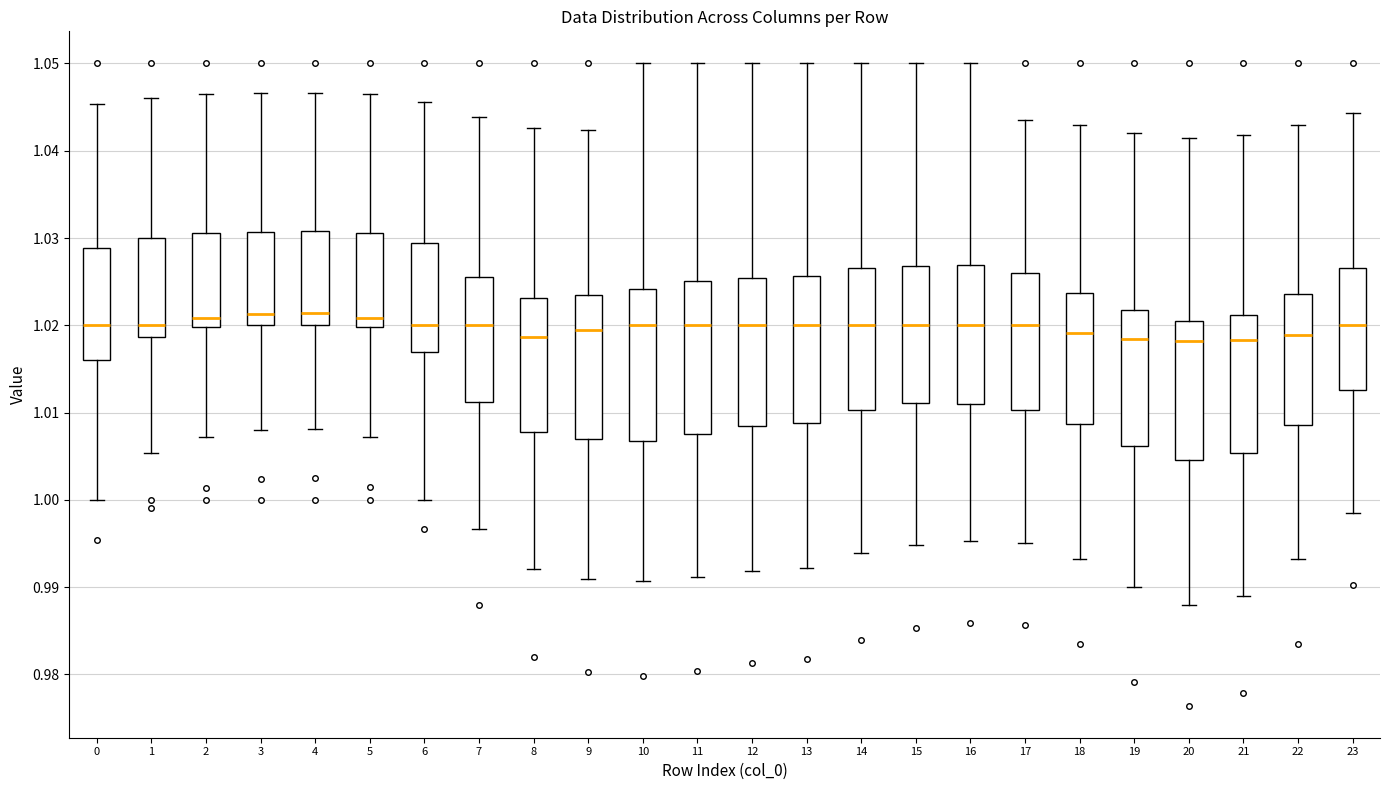

Reading left to right, transcribe this box plot: for each box, give where its median line is, the range the box spans, and where its two whiskers end, as read against the y-axis. The values are not printed on the chart, so give them approximately, as read against the axis.

0: median 1.020, box 1.016 to 1.029, whiskers 1.000 to 1.045
1: median 1.020, box 1.019 to 1.030, whiskers 1.005 to 1.046
2: median 1.021, box 1.020 to 1.031, whiskers 1.007 to 1.046
3: median 1.021, box 1.020 to 1.031, whiskers 1.008 to 1.047
4: median 1.021, box 1.020 to 1.031, whiskers 1.008 to 1.047
5: median 1.021, box 1.020 to 1.031, whiskers 1.007 to 1.046
6: median 1.020, box 1.017 to 1.029, whiskers 1.000 to 1.046
7: median 1.020, box 1.011 to 1.026, whiskers 0.997 to 1.044
8: median 1.019, box 1.008 to 1.023, whiskers 0.992 to 1.043
9: median 1.019, box 1.007 to 1.024, whiskers 0.991 to 1.042
10: median 1.020, box 1.007 to 1.024, whiskers 0.991 to 1.050
11: median 1.020, box 1.008 to 1.025, whiskers 0.991 to 1.050
12: median 1.020, box 1.008 to 1.025, whiskers 0.992 to 1.050
13: median 1.020, box 1.009 to 1.026, whiskers 0.992 to 1.050
14: median 1.020, box 1.010 to 1.027, whiskers 0.994 to 1.050
15: median 1.020, box 1.011 to 1.027, whiskers 0.995 to 1.050
16: median 1.020, box 1.011 to 1.027, whiskers 0.995 to 1.050
17: median 1.020, box 1.010 to 1.026, whiskers 0.995 to 1.044
18: median 1.019, box 1.009 to 1.024, whiskers 0.993 to 1.043
19: median 1.018, box 1.006 to 1.022, whiskers 0.990 to 1.042
20: median 1.018, box 1.005 to 1.021, whiskers 0.988 to 1.041
21: median 1.018, box 1.005 to 1.021, whiskers 0.989 to 1.042
22: median 1.019, box 1.009 to 1.024, whiskers 0.993 to 1.043
23: median 1.020, box 1.013 to 1.027, whiskers 0.998 to 1.044